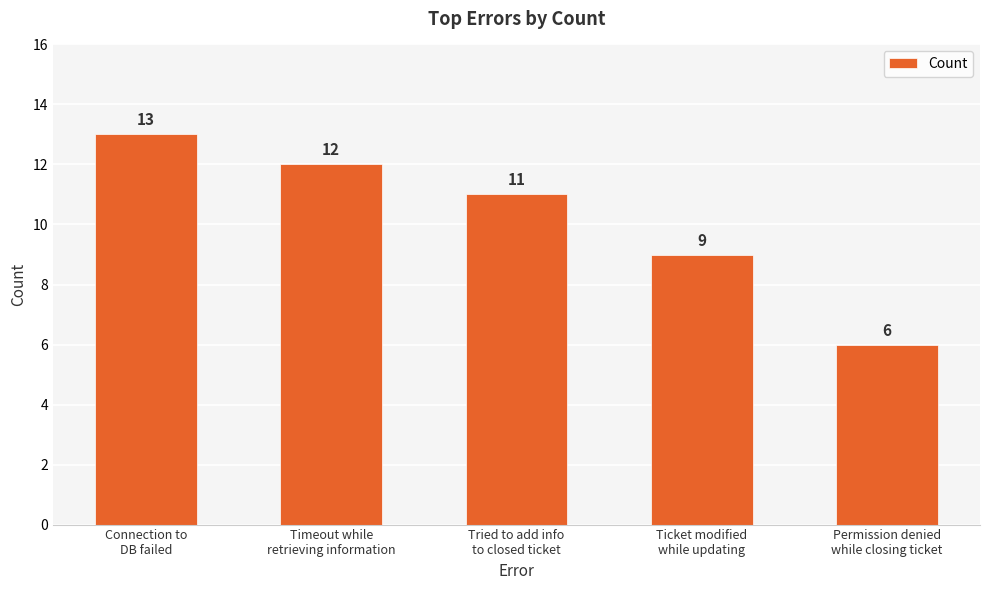

Which has a higher value, Ticket modified
while updating or Tried to add info
to closed ticket?

Tried to add info
to closed ticket